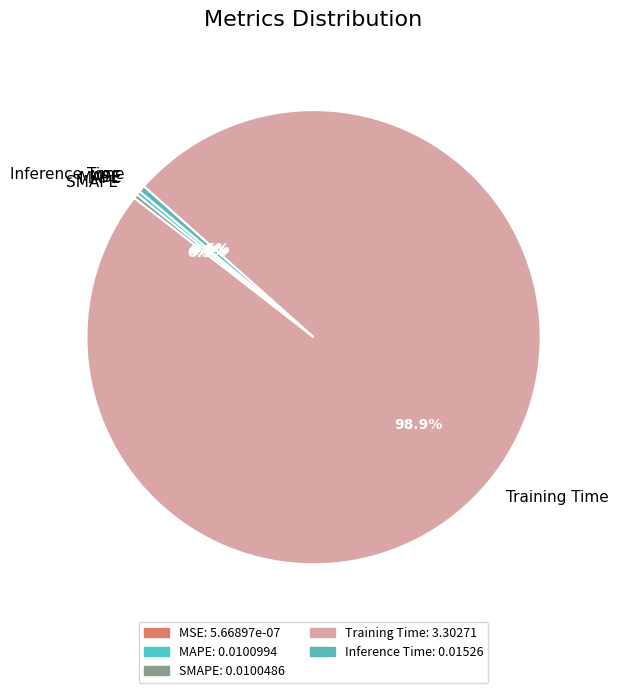

Which category accounts for the majority?

Training Time